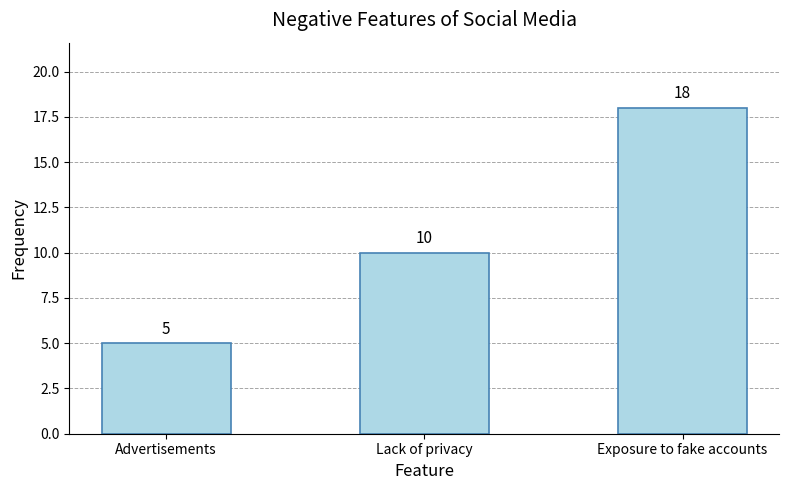

Reading left to right, extract all data points from this chart.

Advertisements=5	Lack of privacy=10	Exposure to fake accounts=18